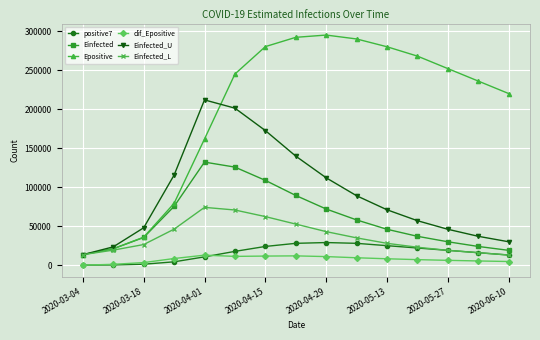

What is the value of the Epositive point at the 12th from the left?

268000.0